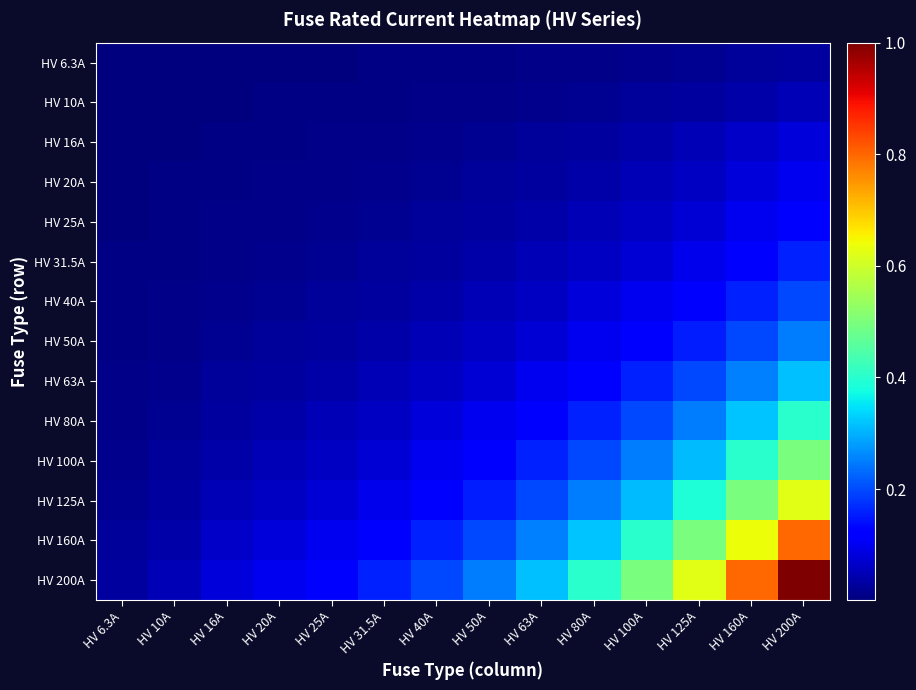

How many series are shown in this chart?

14